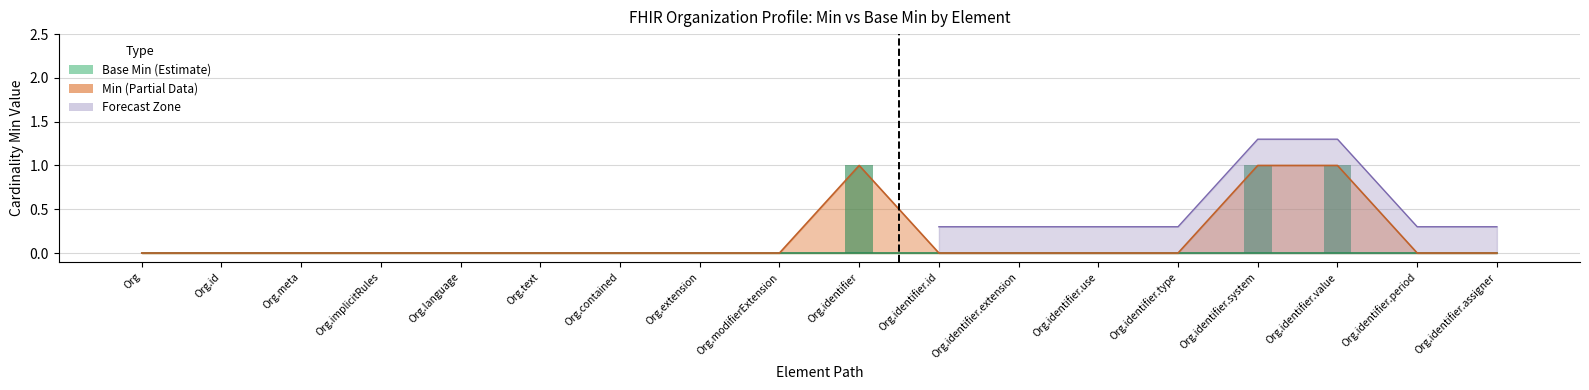

The value at Org.text is 0. True or false?

True